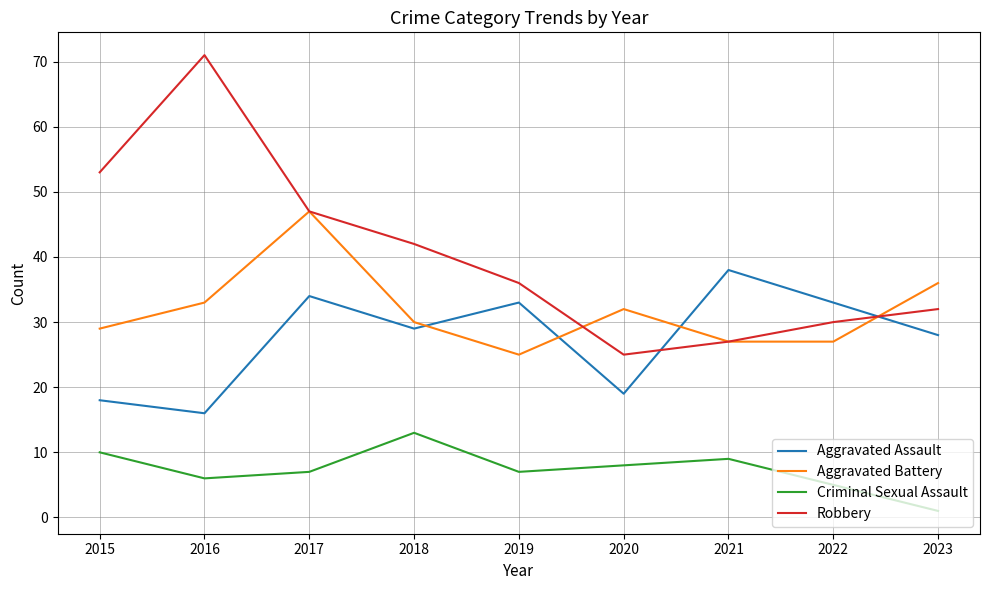

What is the total value across all series at 2016?

126